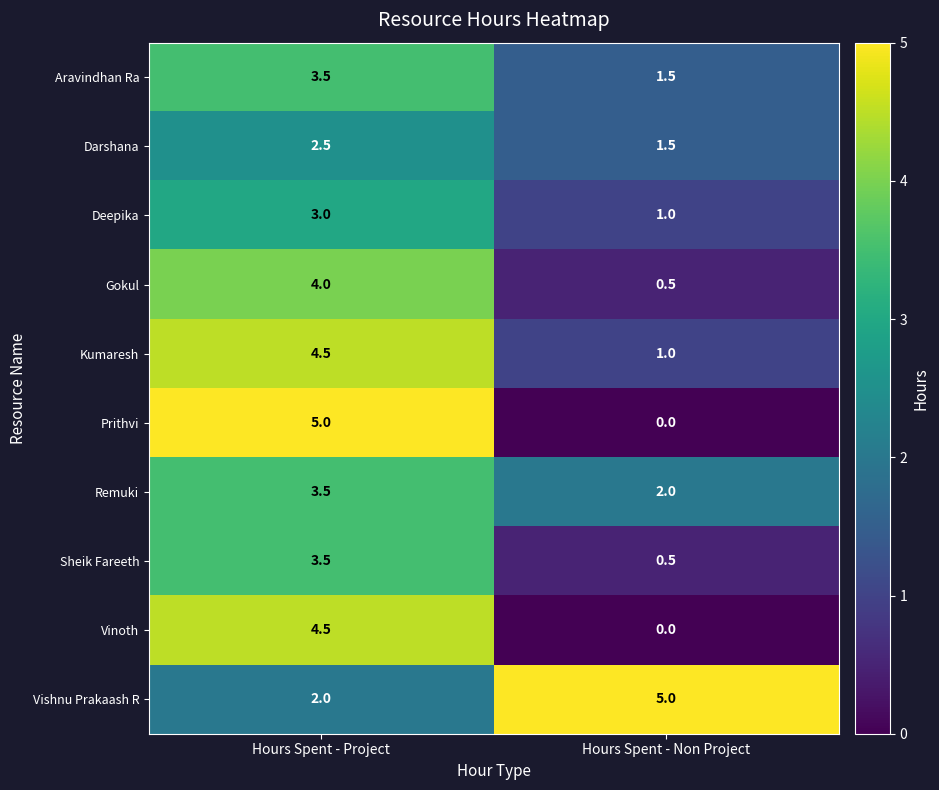

What is the sum of all Sheik Fareeth values?

4.0